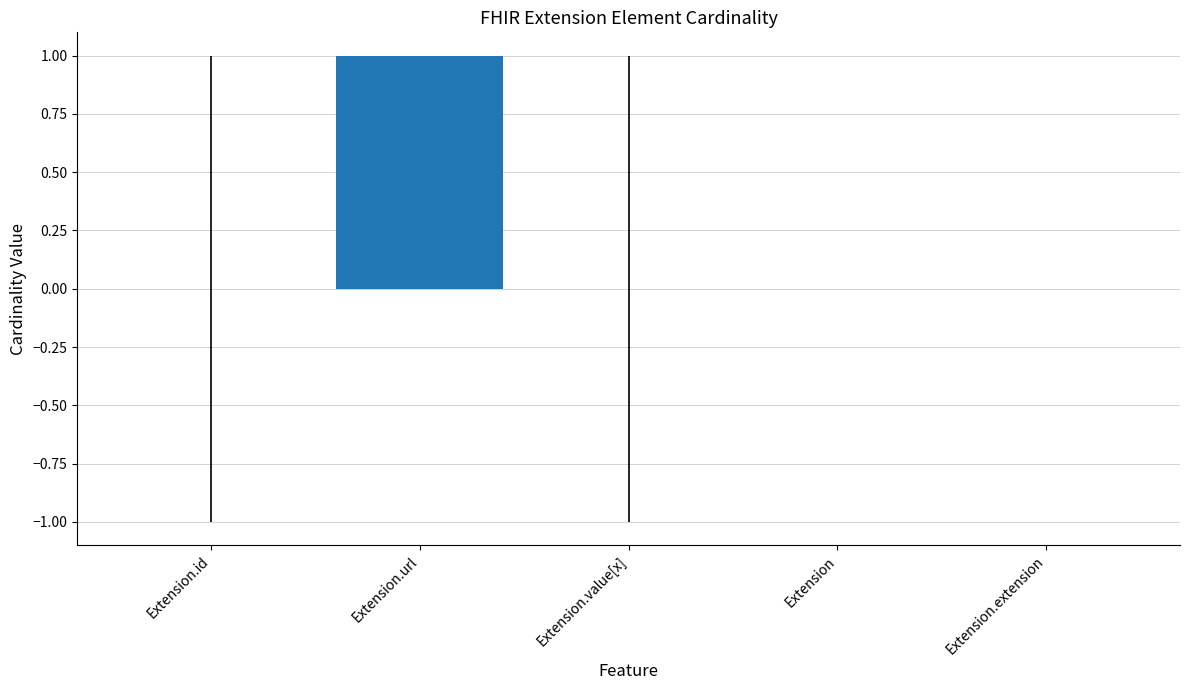

Count the values in the range 0 to 1.

5